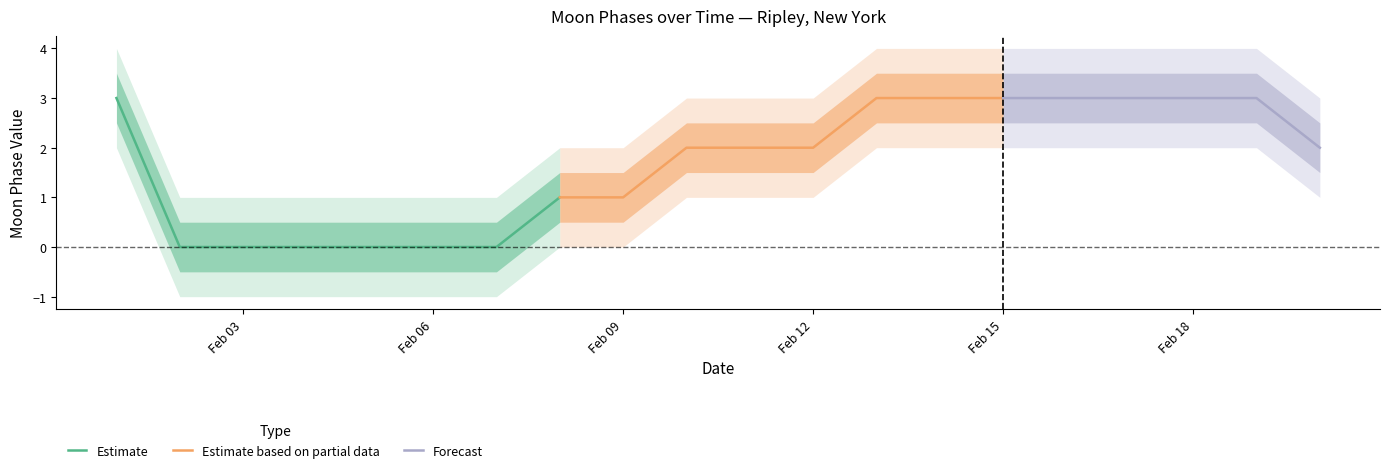

List the labels in order of value, largest first.

2022-02-01, 2022-02-13, 2022-02-14, 2022-02-15, 2022-02-16, 2022-02-17, 2022-02-18, 2022-02-19, 2022-02-10, 2022-02-11, 2022-02-12, 2022-02-20, 2022-02-08, 2022-02-09, 2022-02-02, 2022-02-03, 2022-02-04, 2022-02-05, 2022-02-06, 2022-02-07